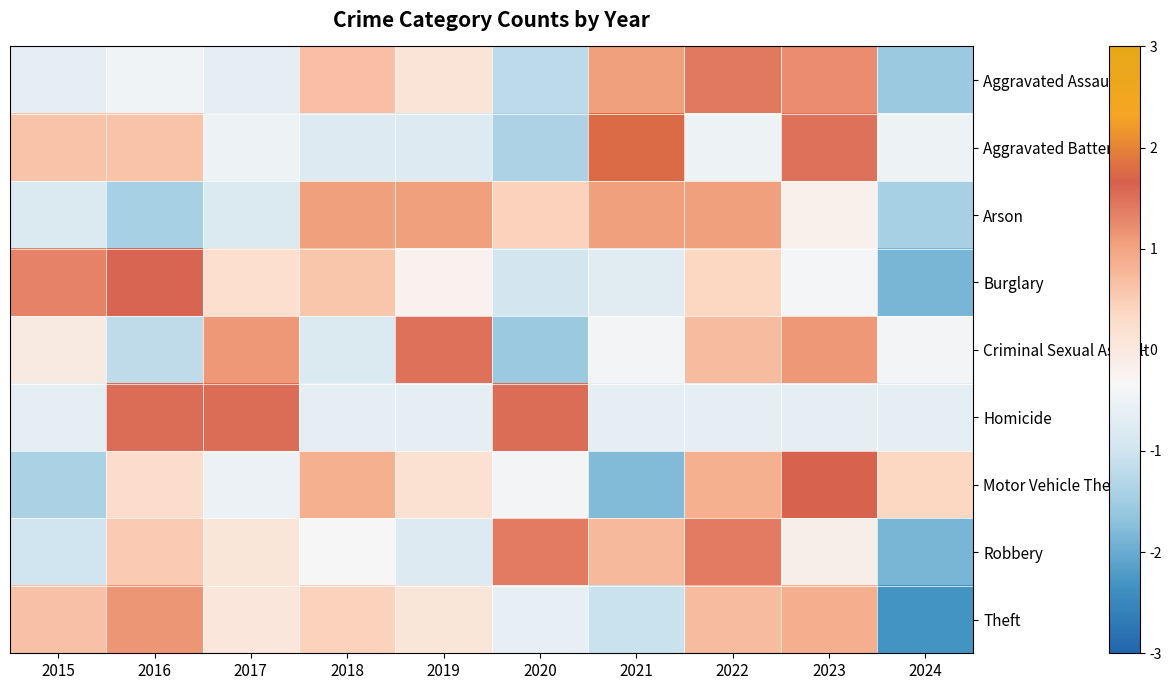

How many series are shown in this chart?

9